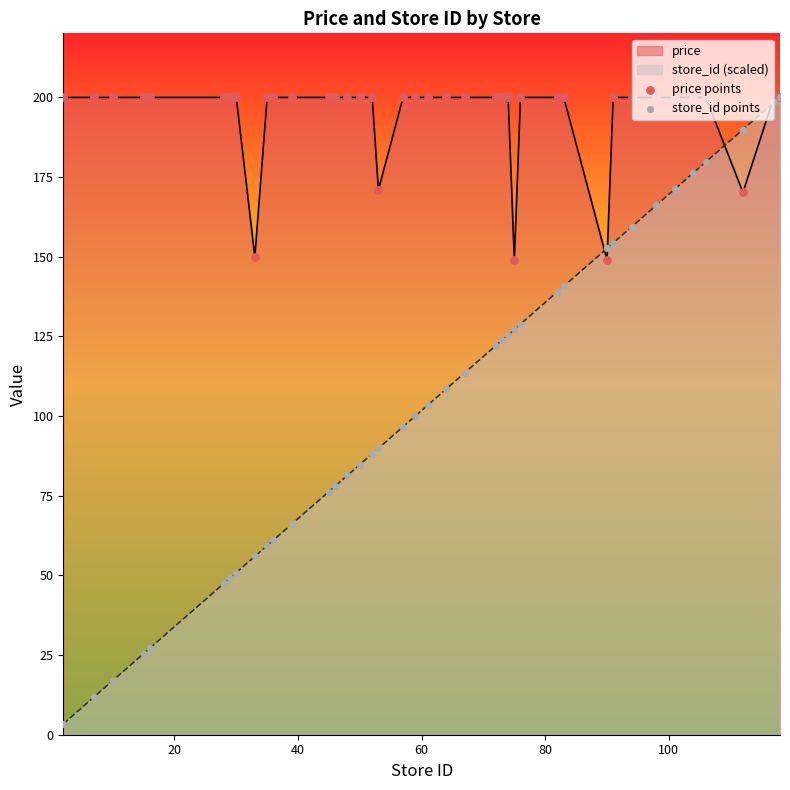

What is the maximum value for store_id (scaled)?

200.0